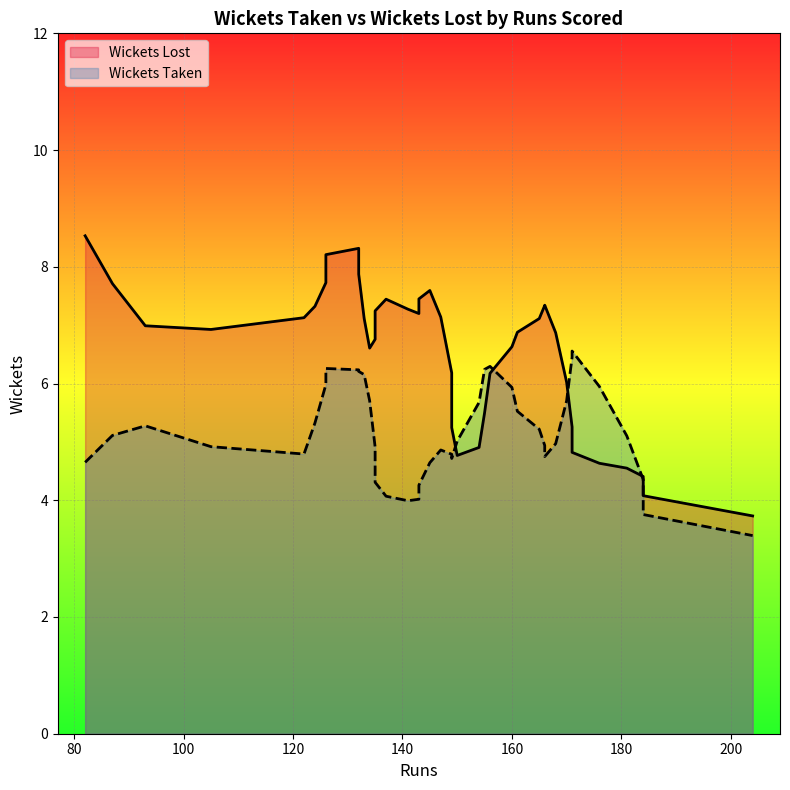

How many positive values does the Wickets Lost series have?

39